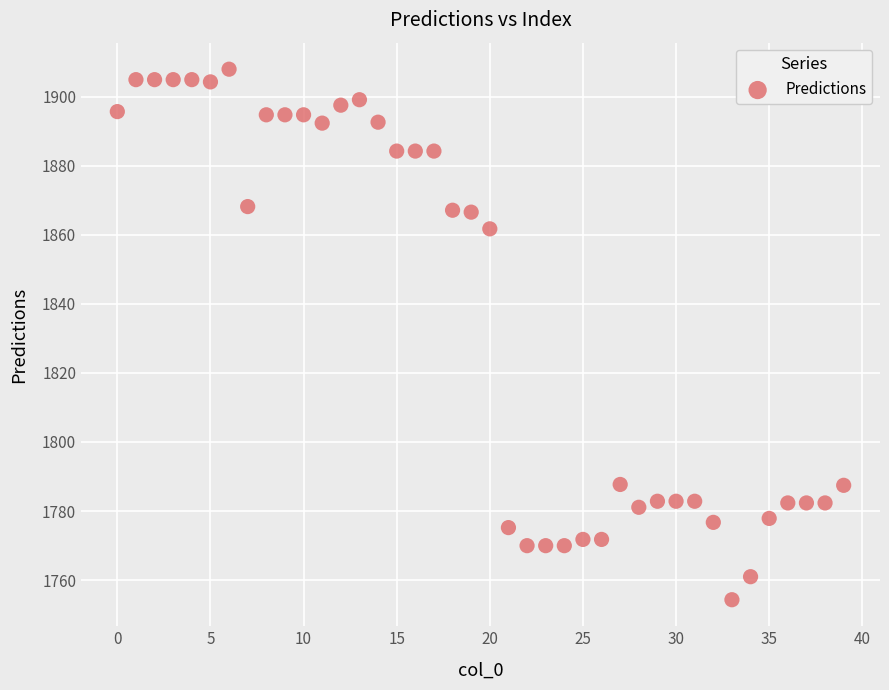

What Y value in the scatter plot is closest to 1831?

1861.7